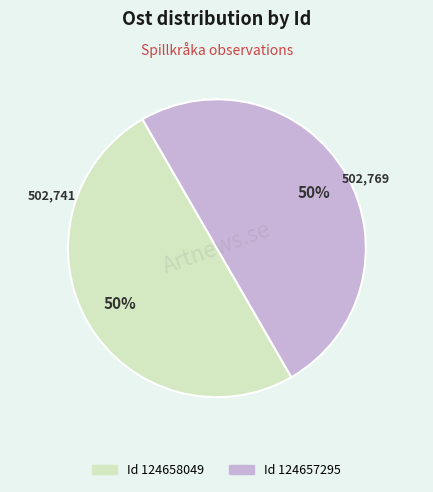

To the nearest percent, what is the average slice percentage?

50%